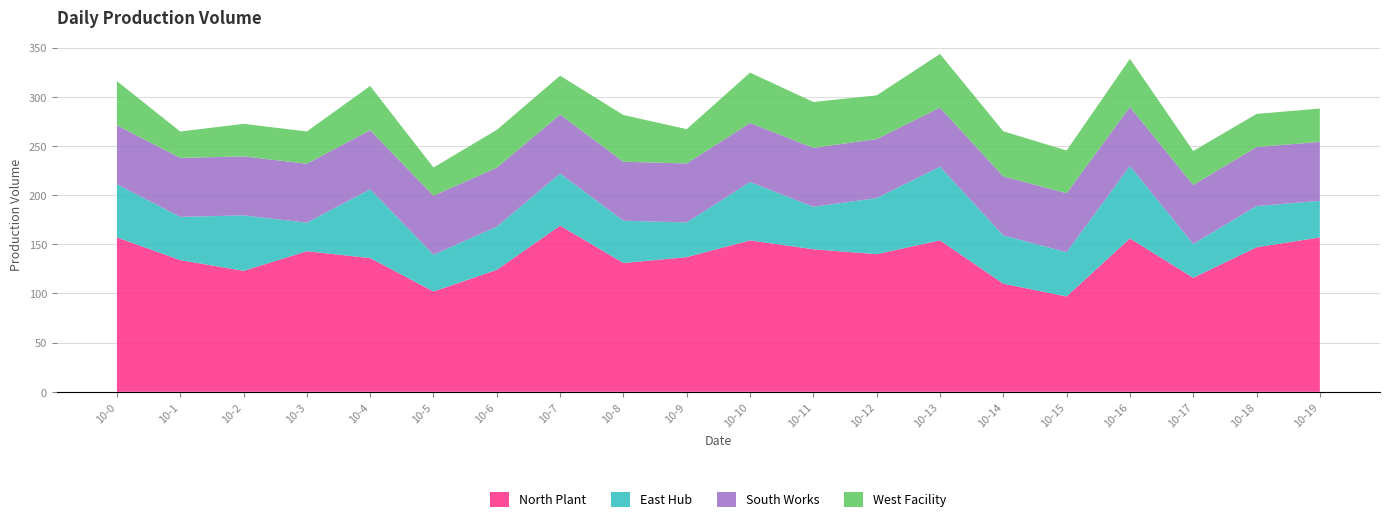

What is the total value across all series at 10-5?

228.2